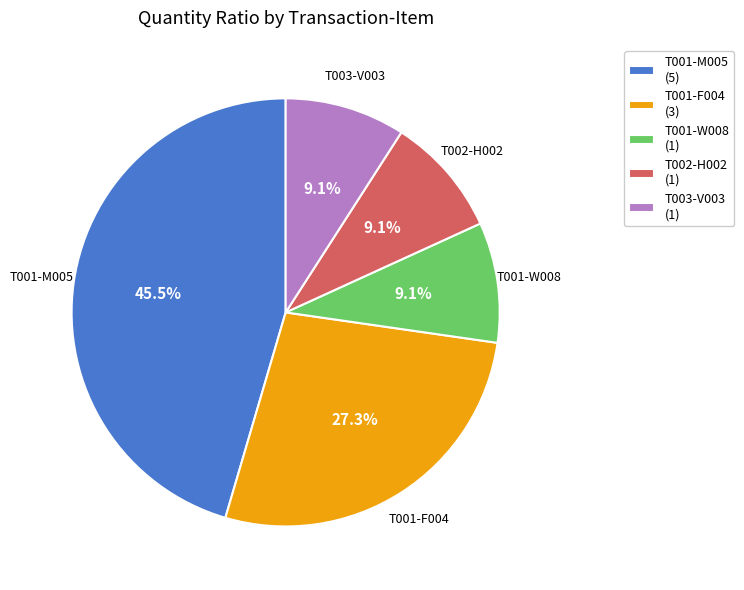

Count the number of slices in the pie.

5